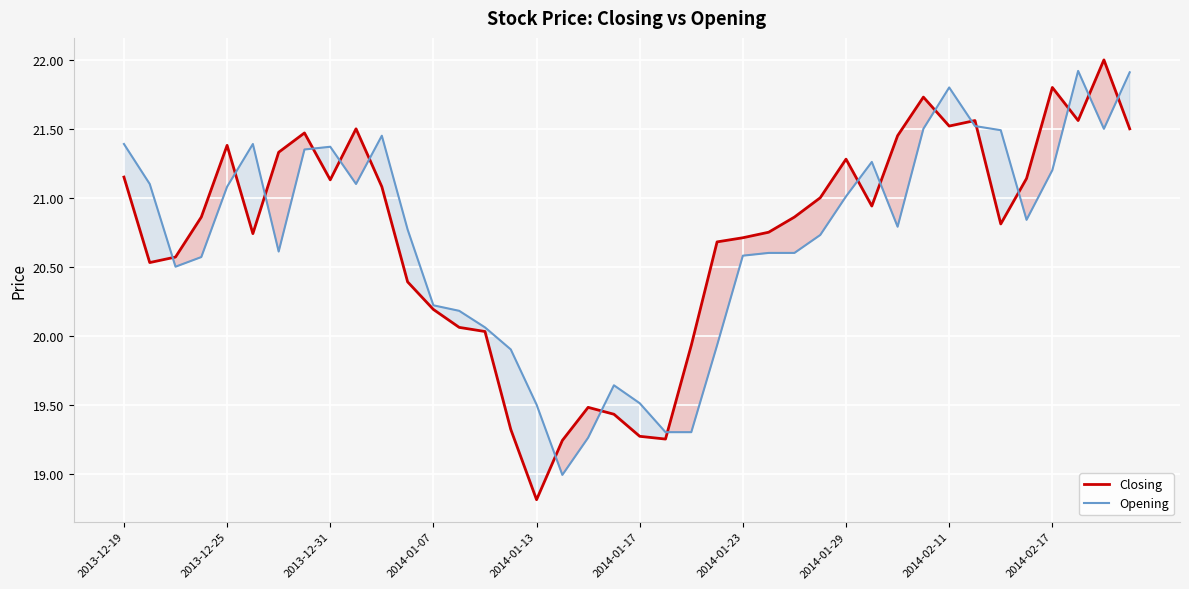

At how many categories does at least one series exceed 19?

40